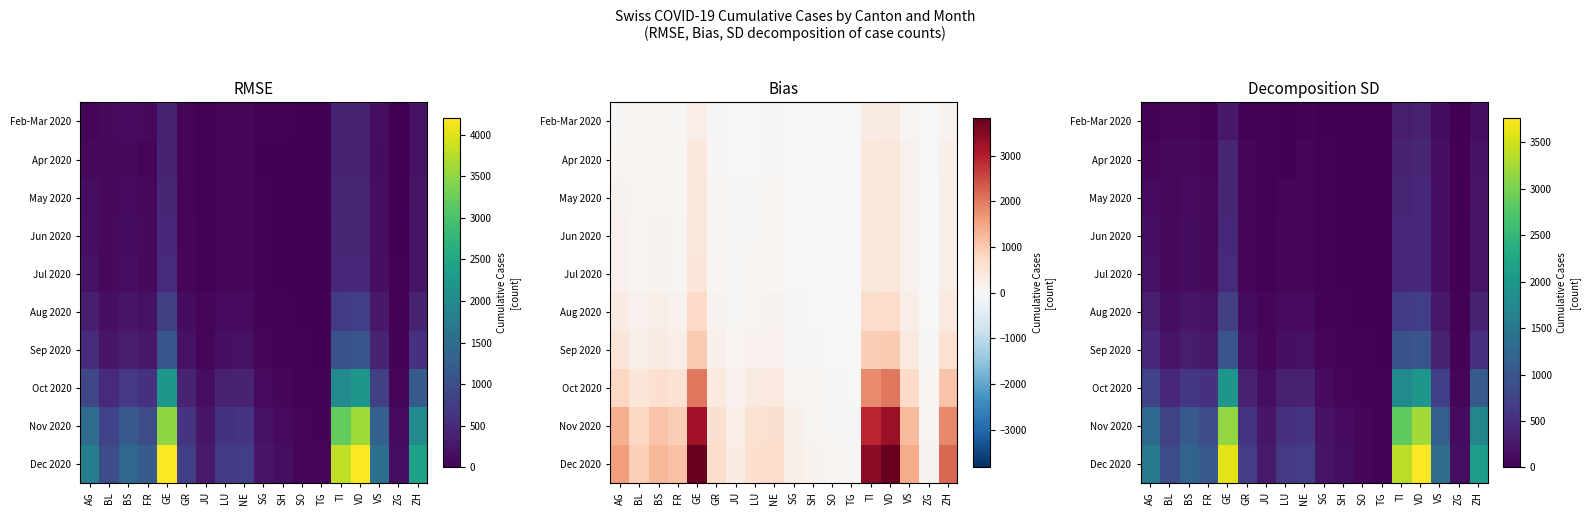

Between VD and FR, which is larger?

VD